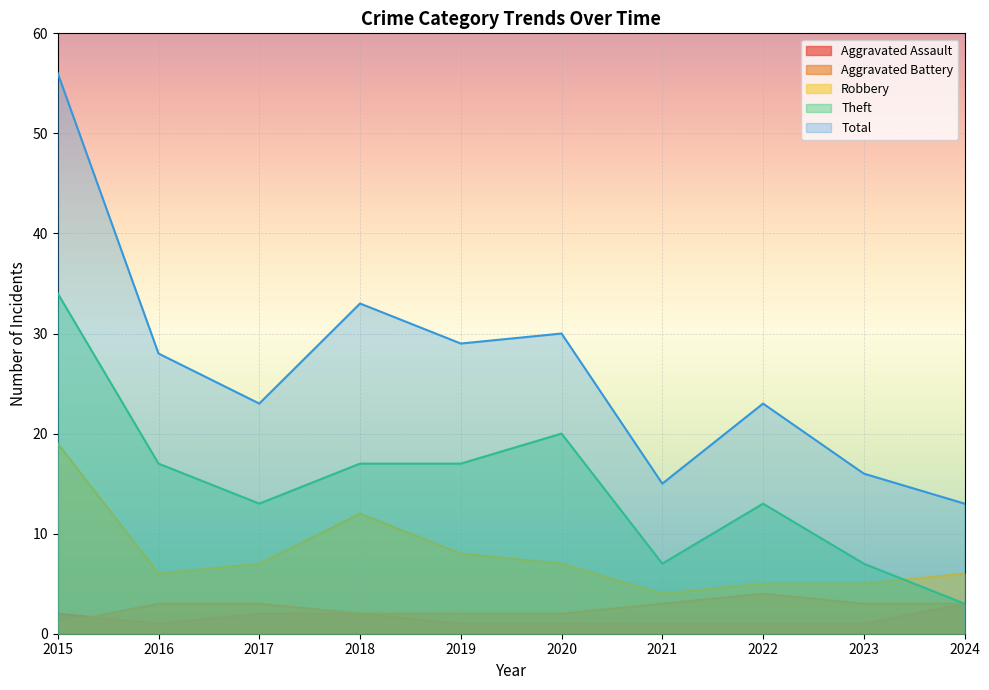

At which category does Theft reach its first local valley?

2017